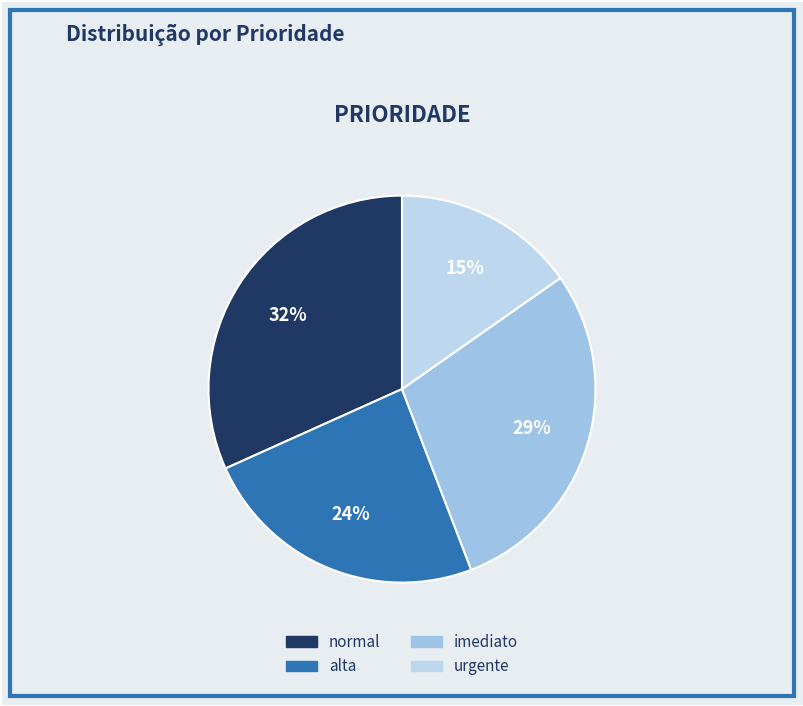

Is it true that imediato is 16% of the pie?

False